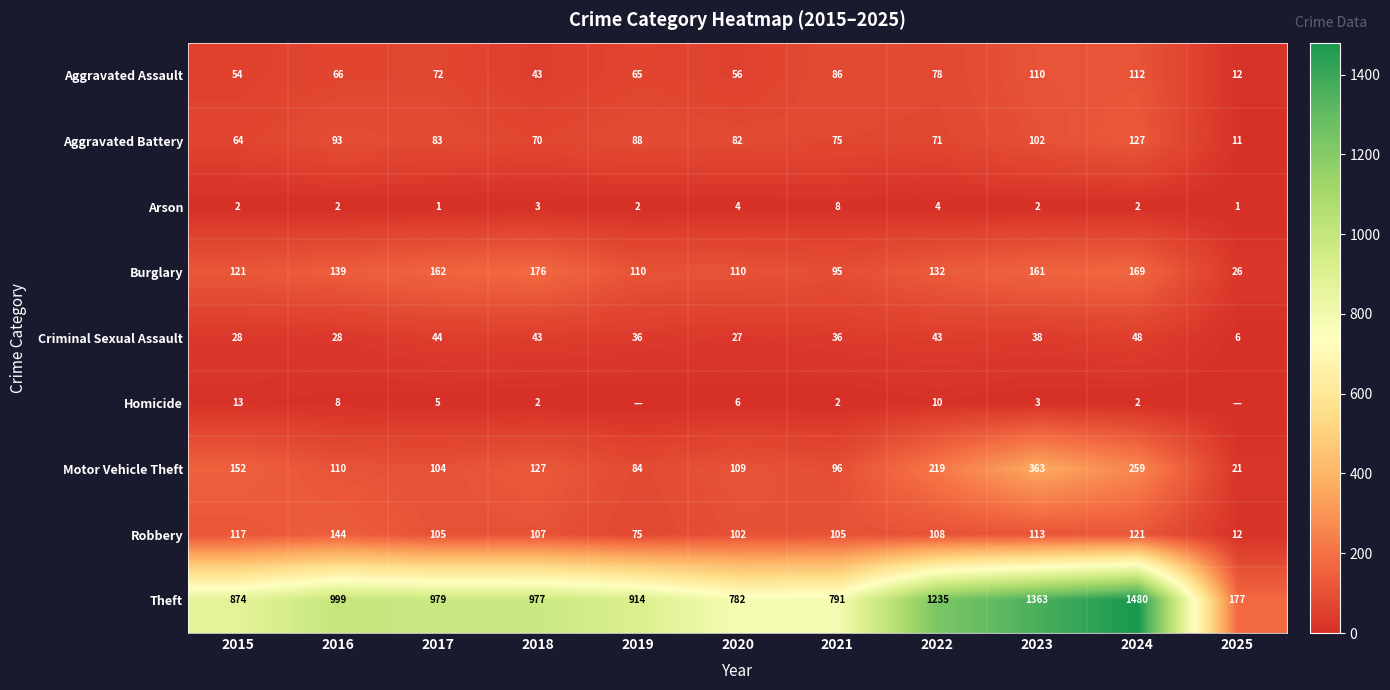

At which label is Robbery closest to 78?

2019